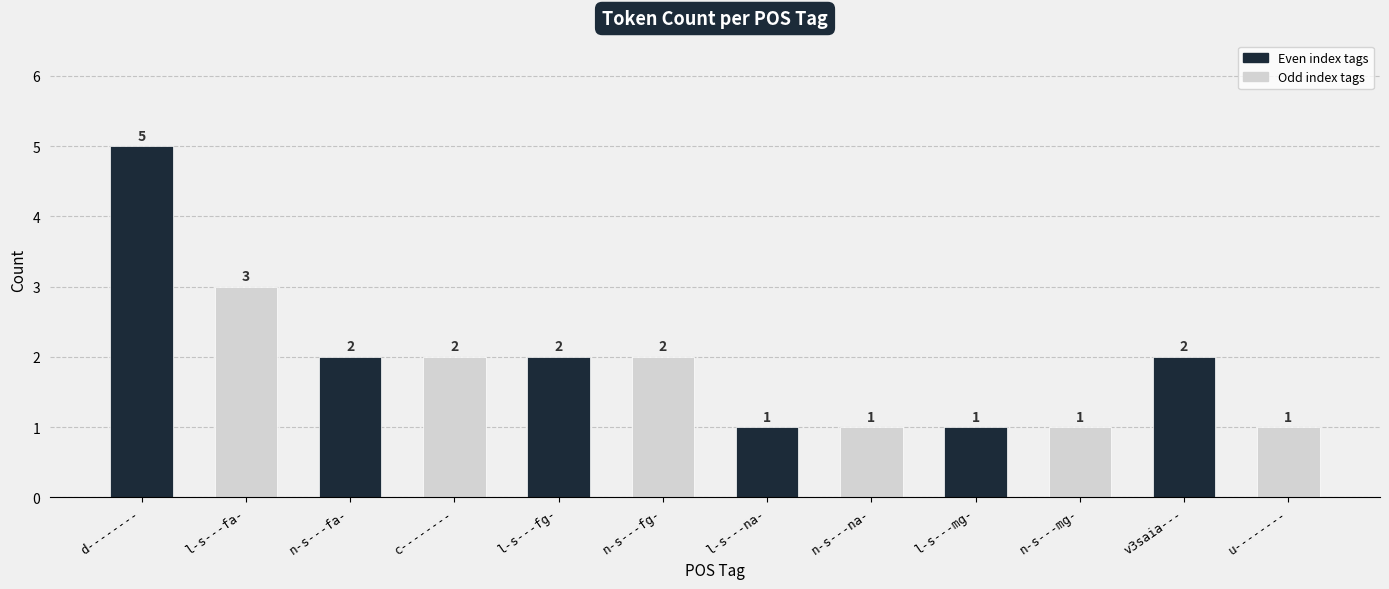

What is the ratio of the value at l-s---fa- to the value at n-s---mg-?

3.0